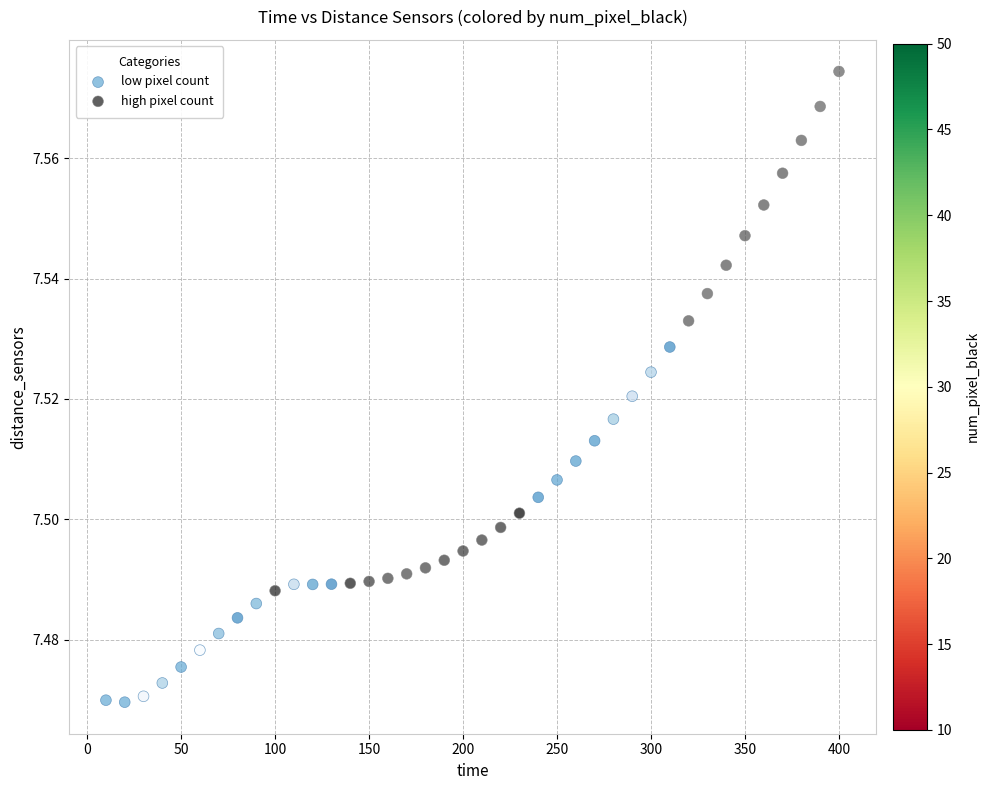

Which series has the largest Y range (max minus min)?

high pixel count